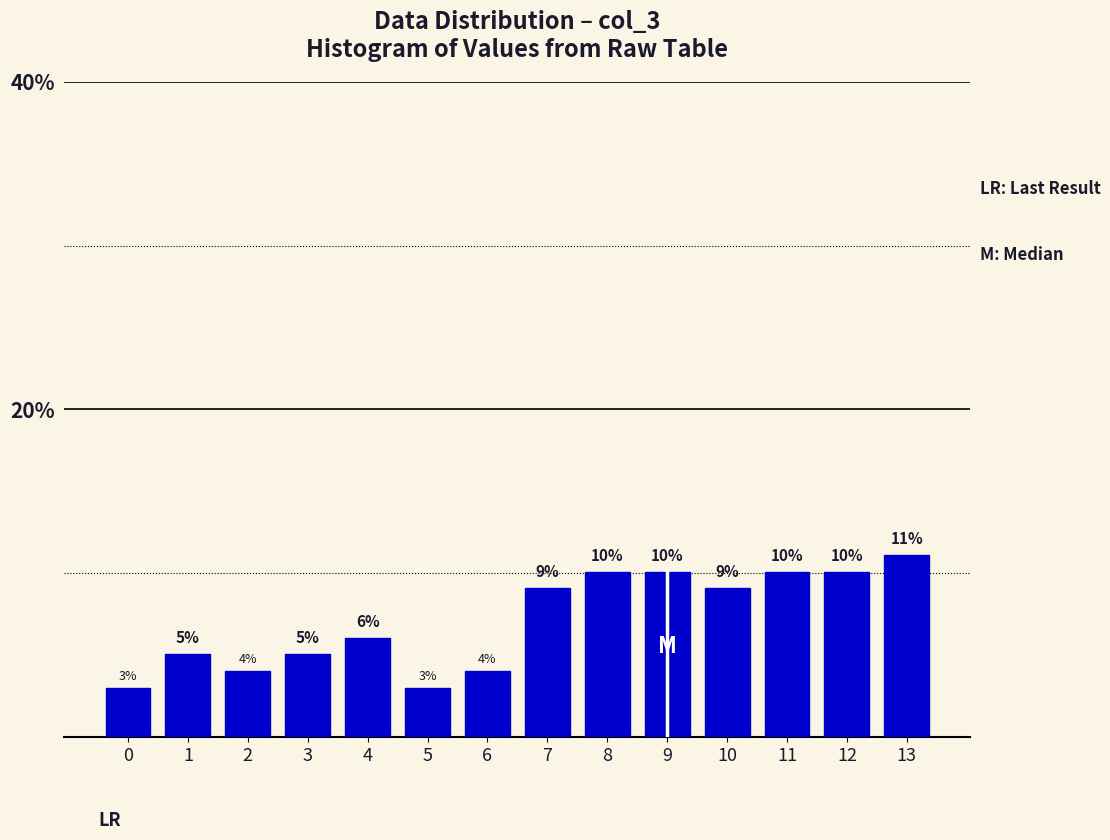

Are the bars horizontal?

No